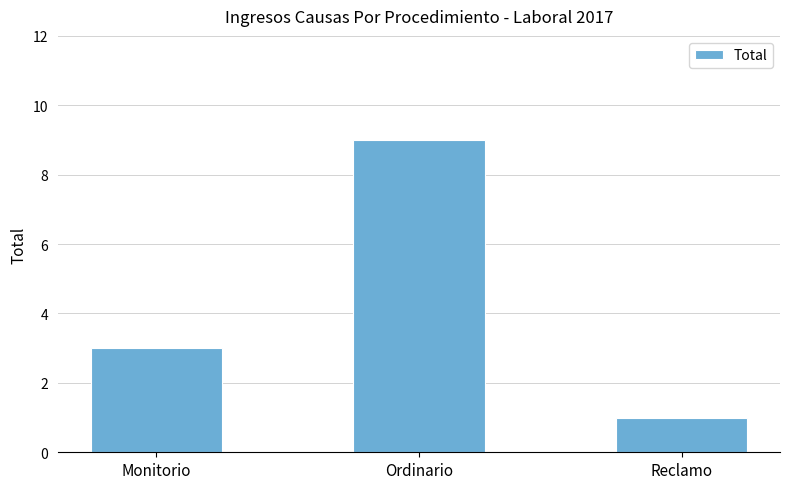

Does the chart contain stacked bars?

No